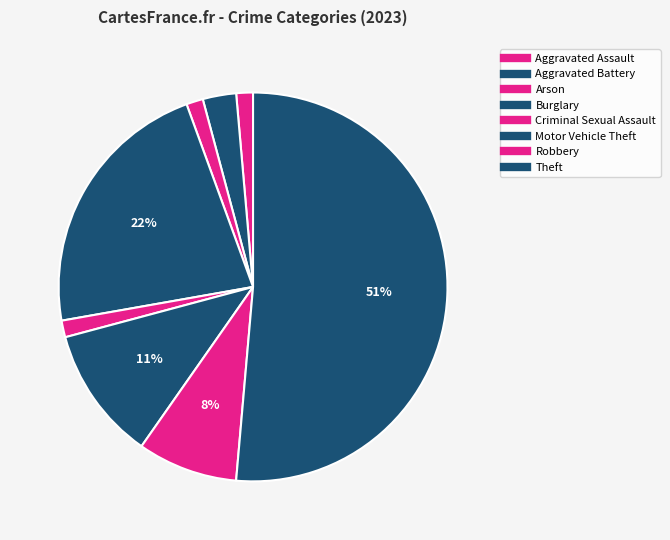

Which category accounts for the majority?

Theft